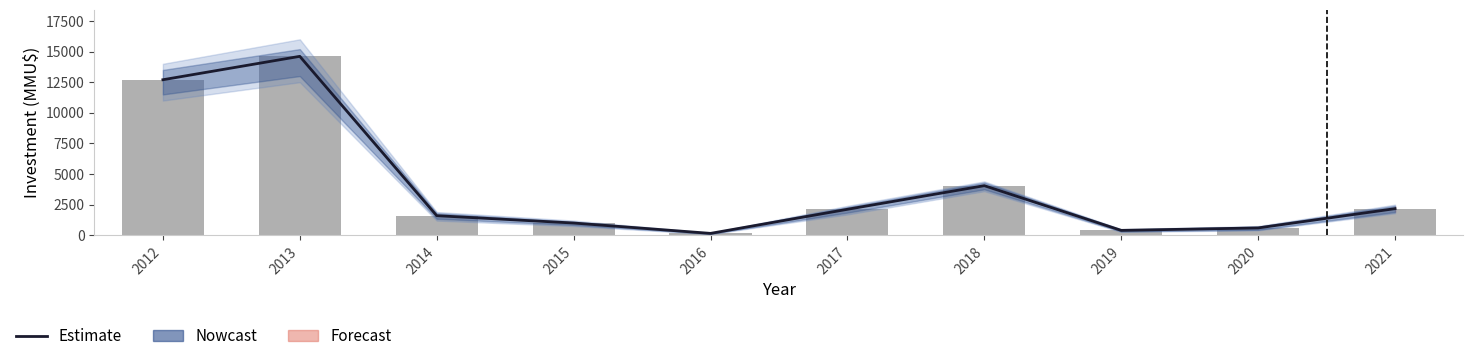

Are the bars grouped side by side (vs. stacked)?

No